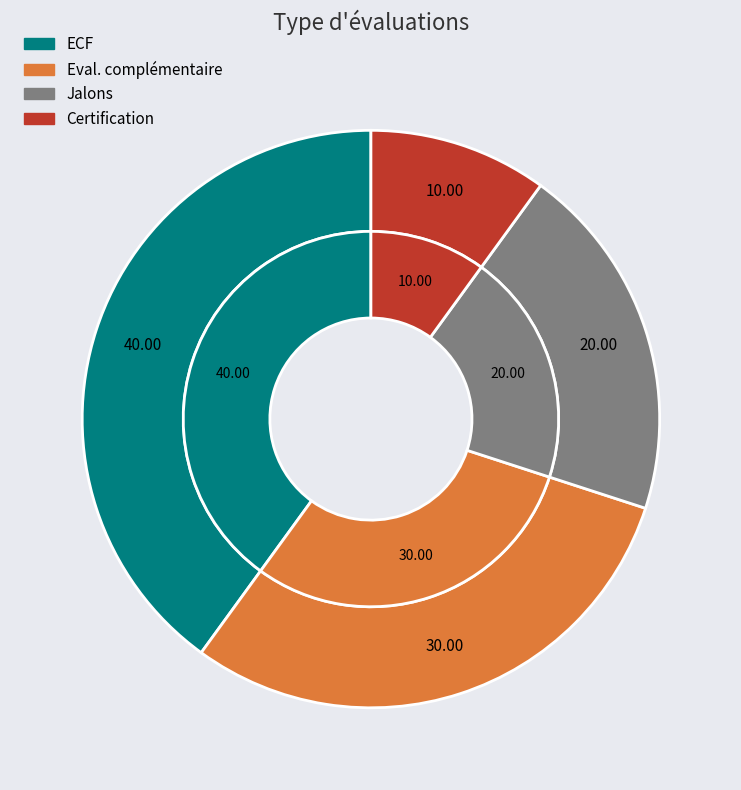

To the nearest percent, what percentage of the pie is Jalons?

20%